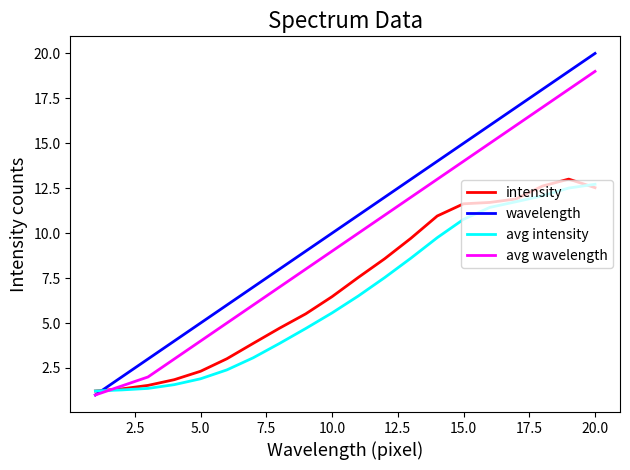

How many series are shown in this chart?

4